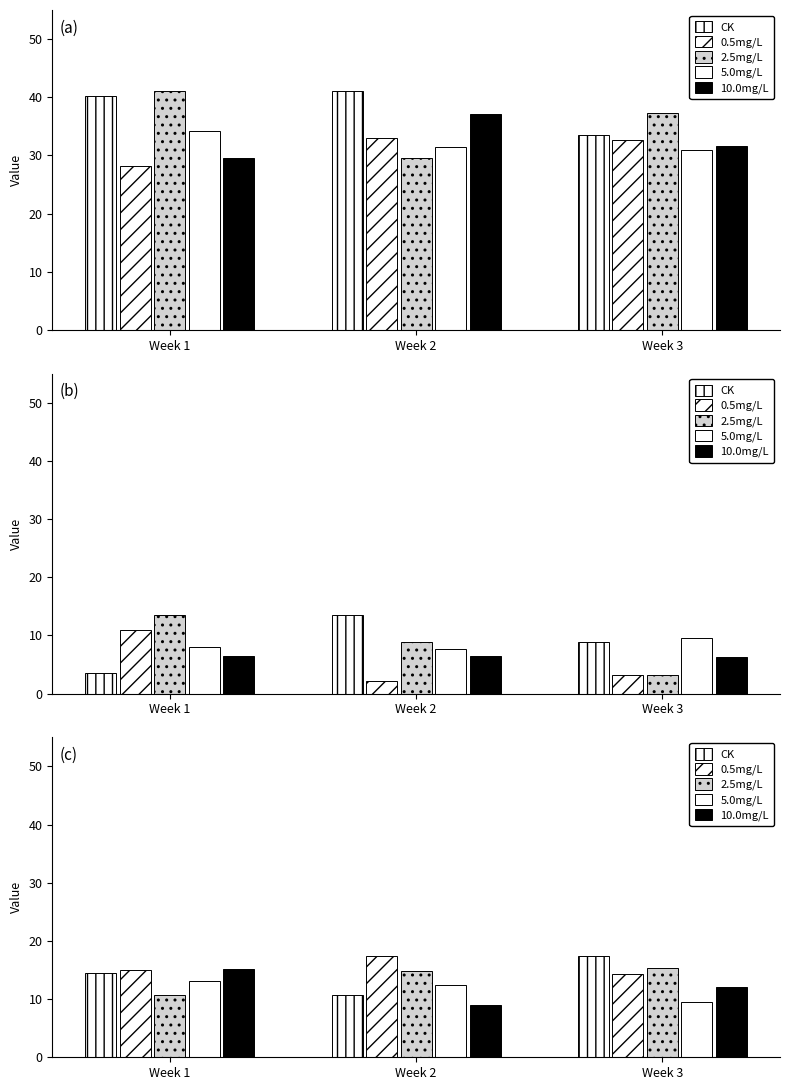

Does the chart contain stacked bars?

No